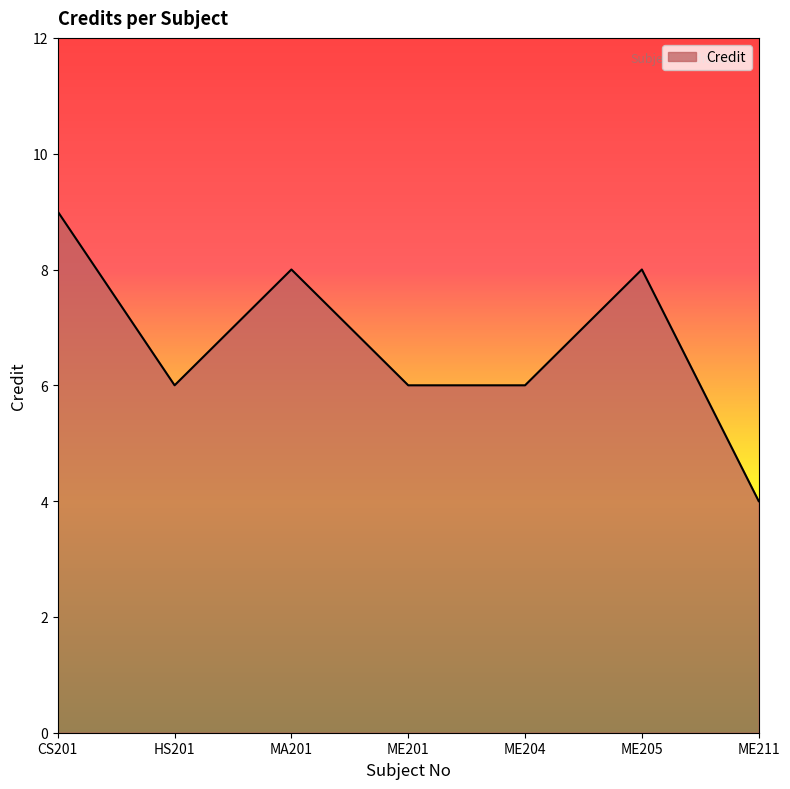

Read the value at HS201.

6